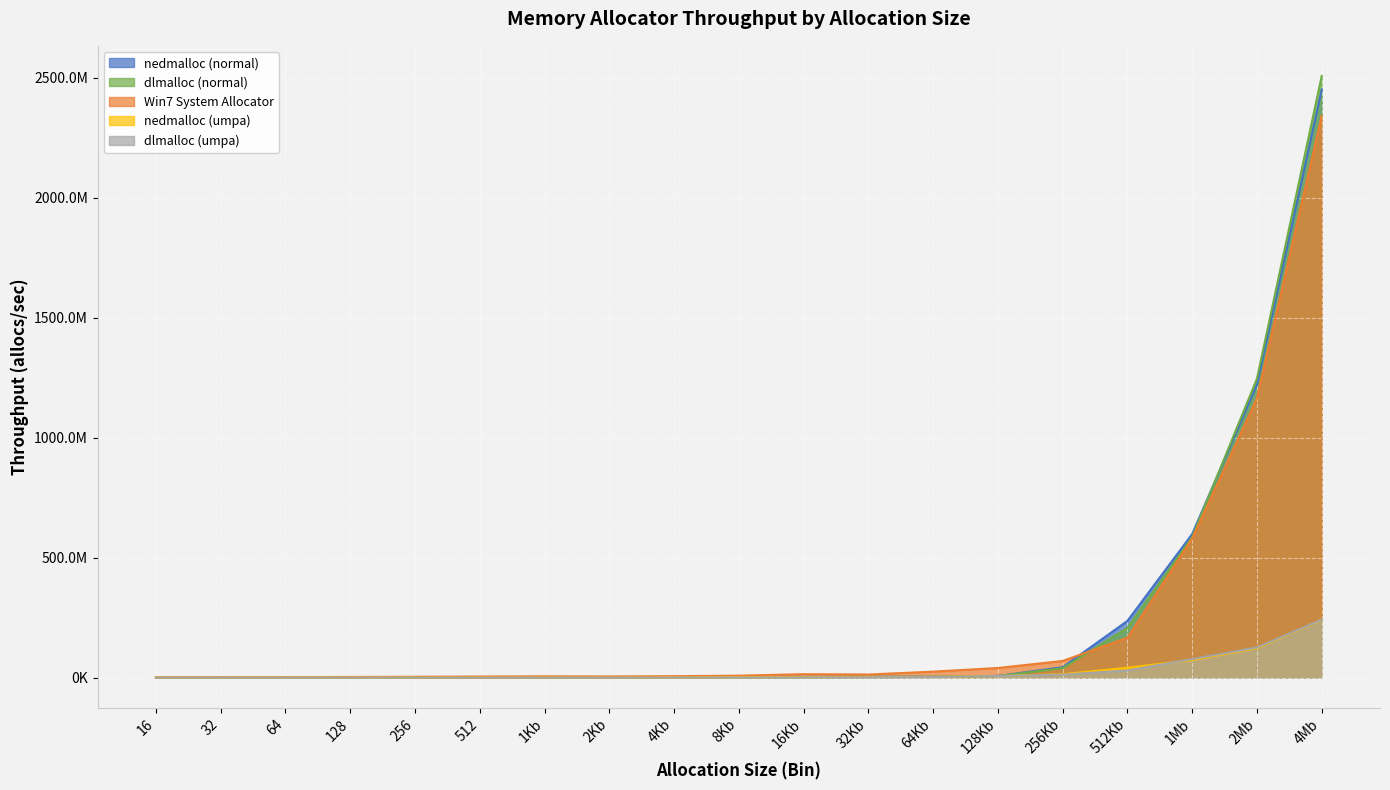

At how many categories does at least one series exceed 1060688826?

2